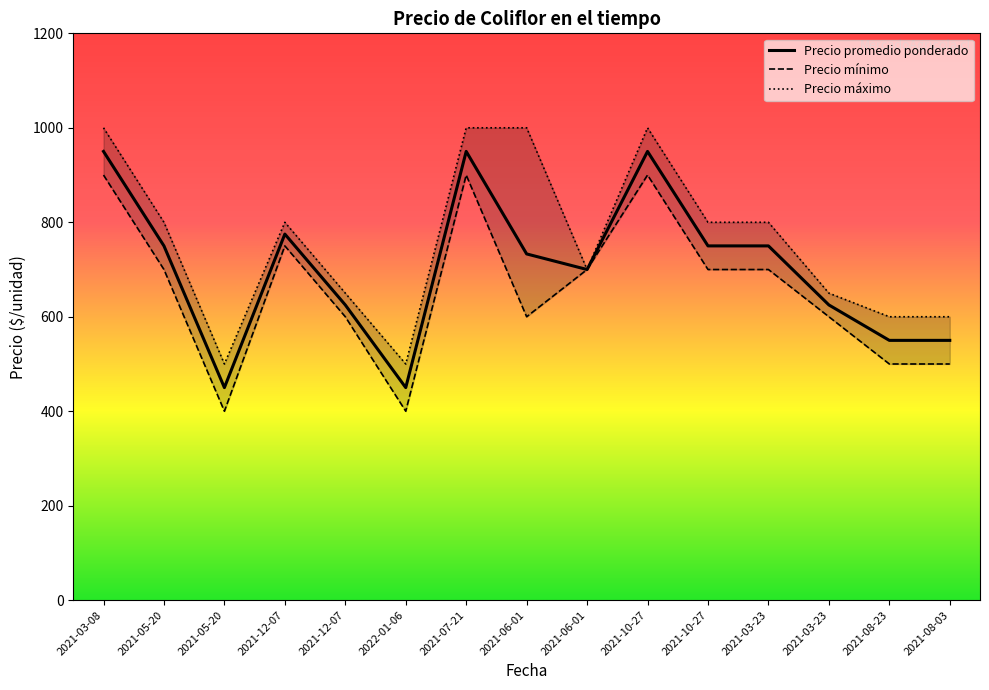

What is the difference between the second highest and second lowest values in the Precio mínimo series?

500